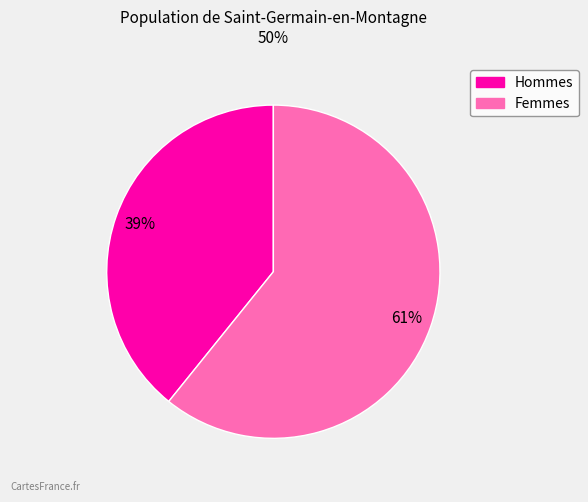

Count the number of slices in the pie.

2